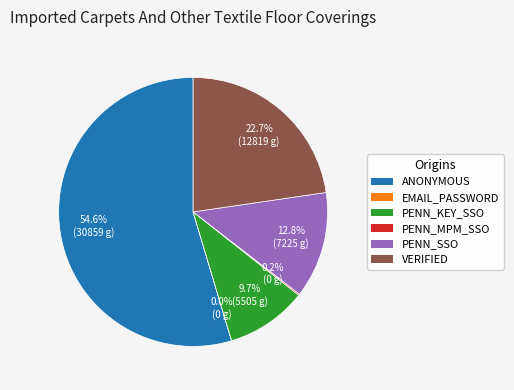

Does any single category account for the majority?

Yes